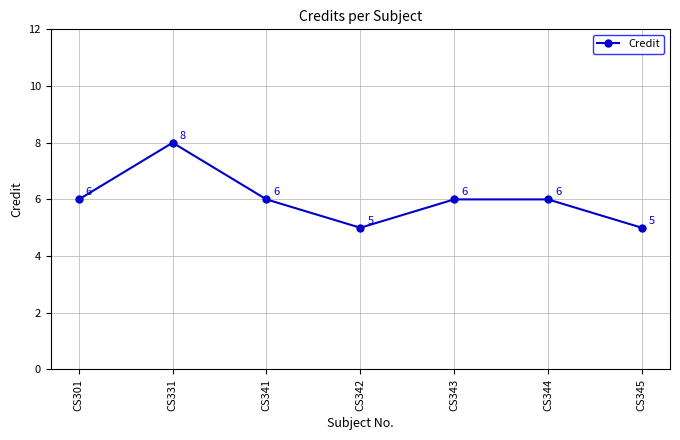

What is the minimum value shown in the chart?

5